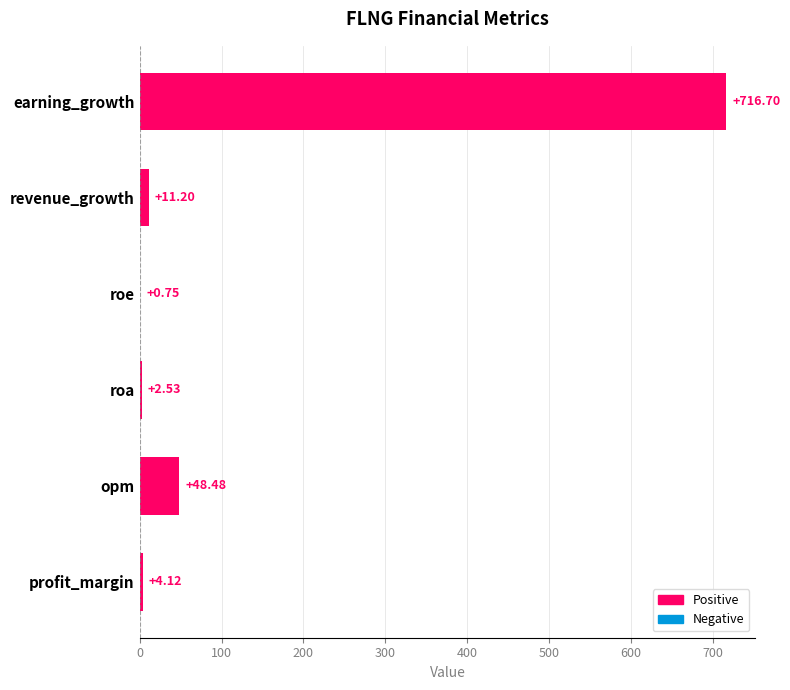

At which category does the chart reach its peak across all series?

earning_growth